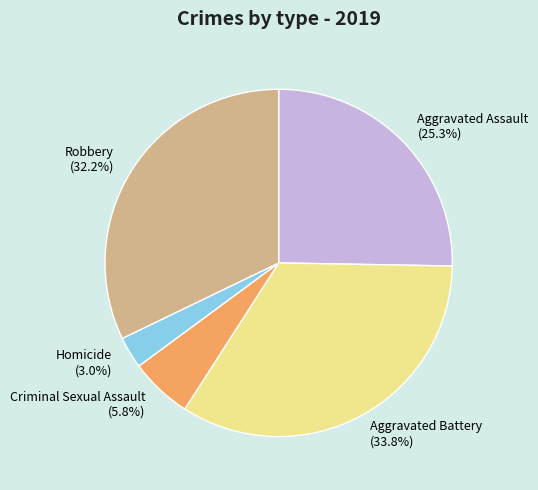

Is there any slice that represents more than half of the pie?

No